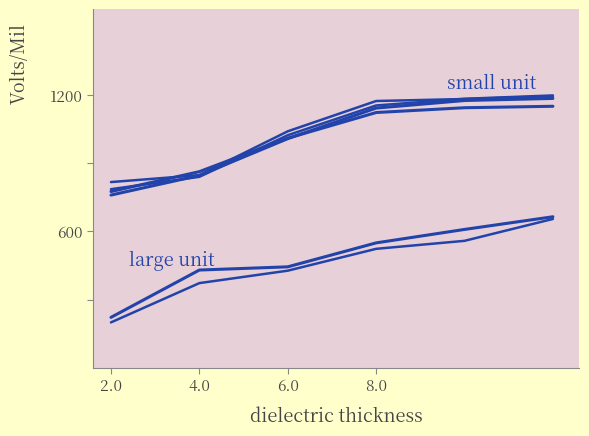

Does the chart display data point markers on the line(s)?

No